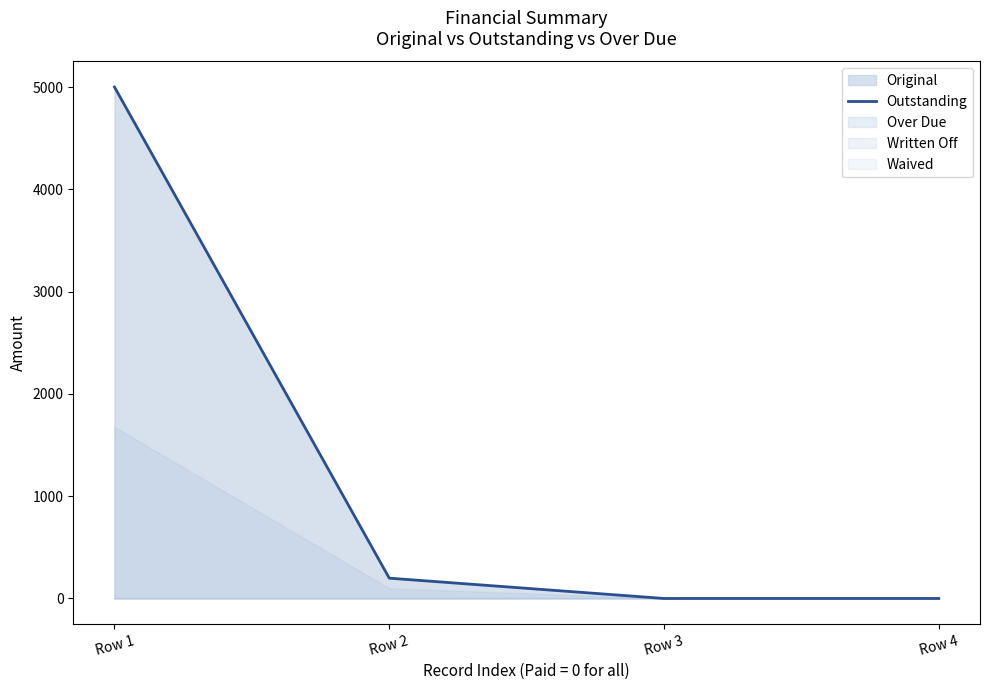

What is the sum of all values?

5198.6